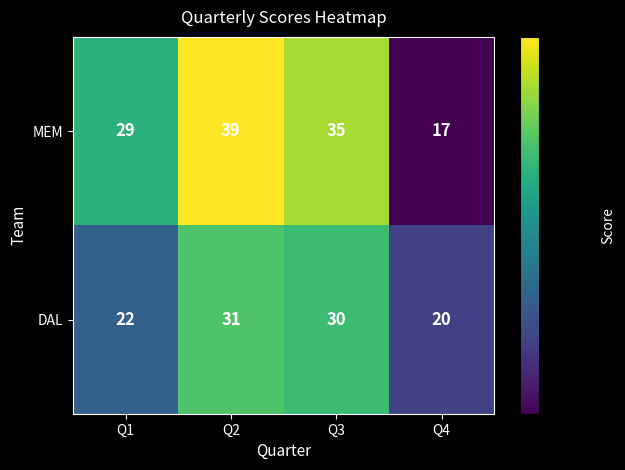

Reading left to right, transcribe all the data shown in this chart.

MEM: 29	39	35	17
DAL: 22	31	30	20